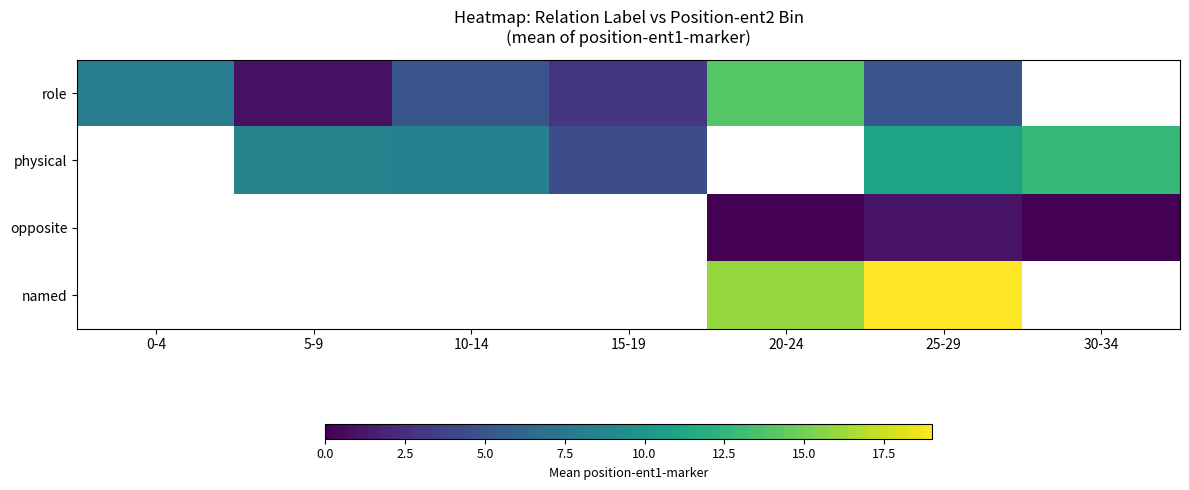

Count the number of data series in this chart.

4